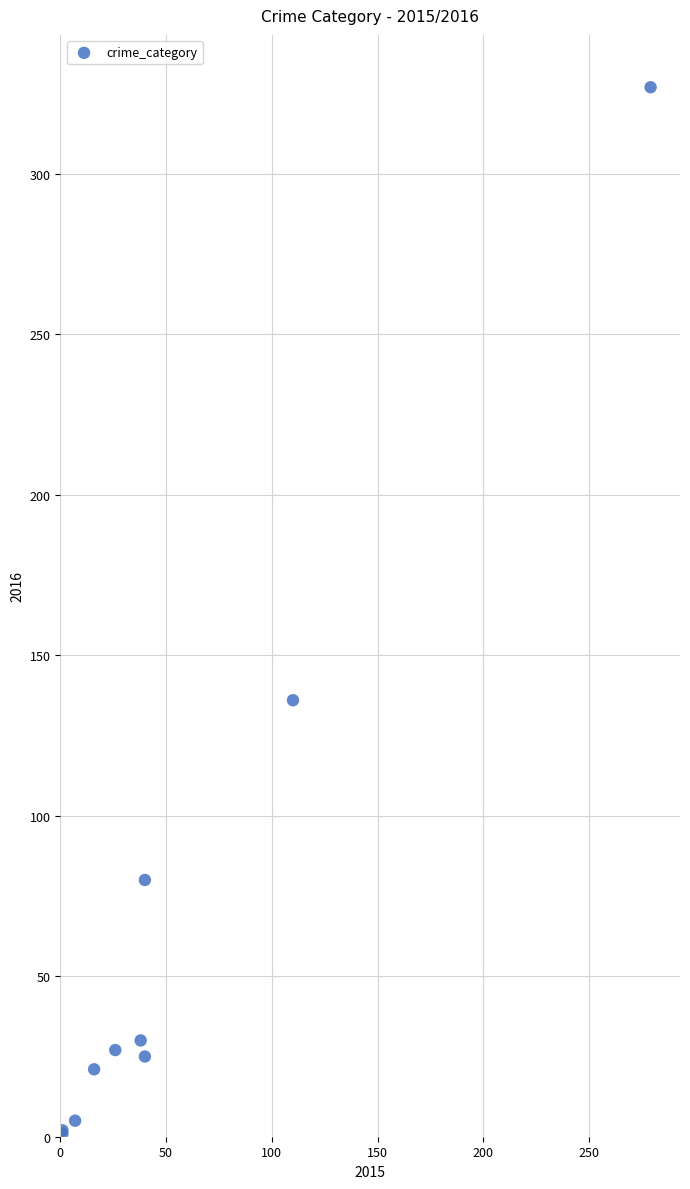

What Y value in the scatter plot is closest to 164?

136